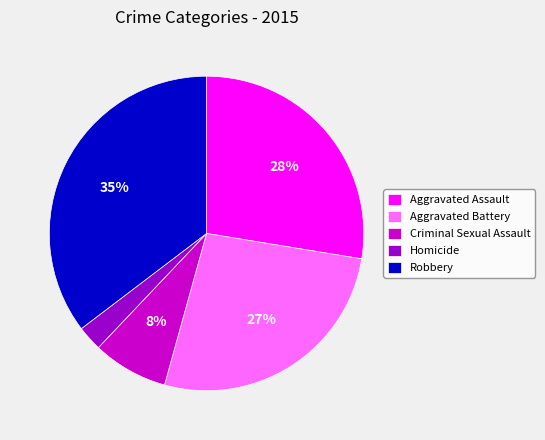

Rank the categories by value from lowest to highest.

Homicide, Criminal Sexual Assault, Aggravated Battery, Aggravated Assault, Robbery